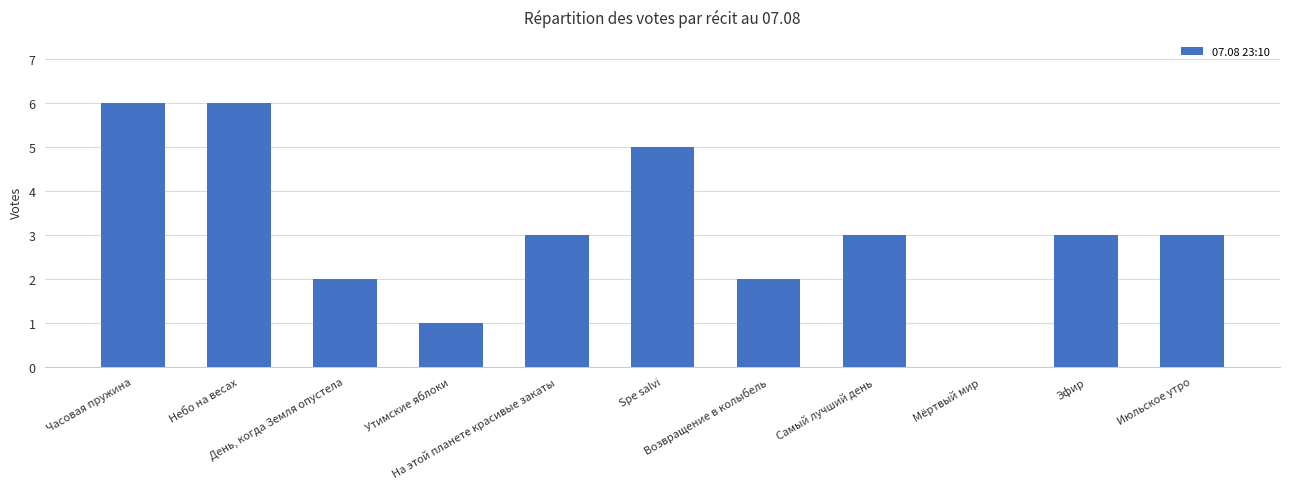

What is the sum of all values?

34